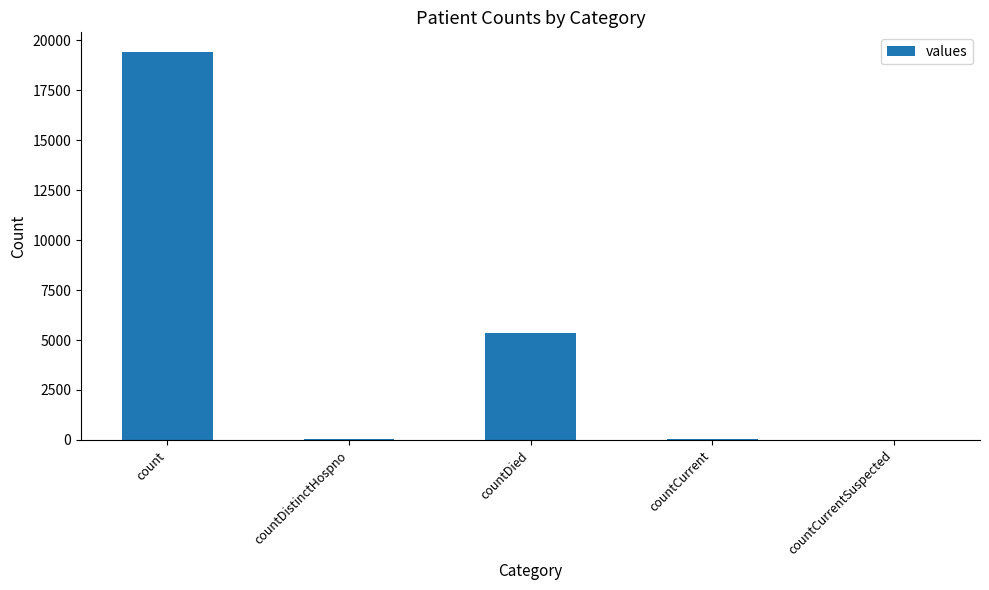

What is the maximum value shown in the chart?

19420